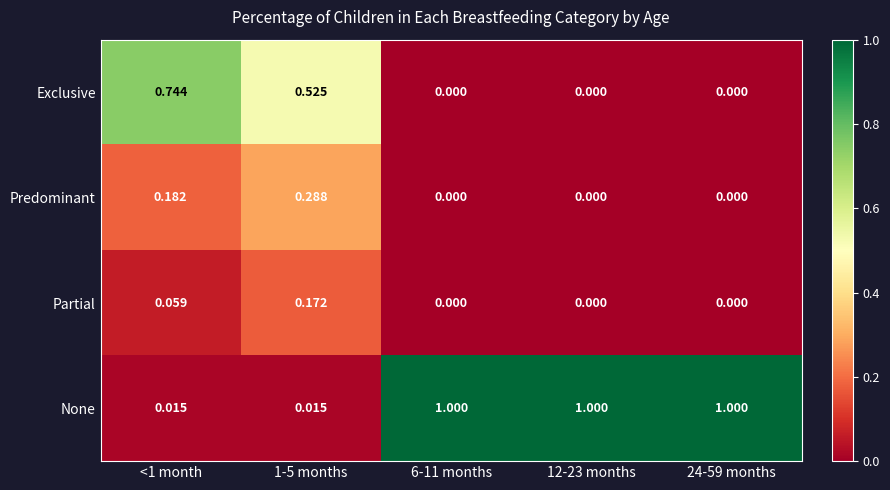

At 1-5 months, list the series in order from largest to smallest.

Exclusive, Predominant, Partial, None